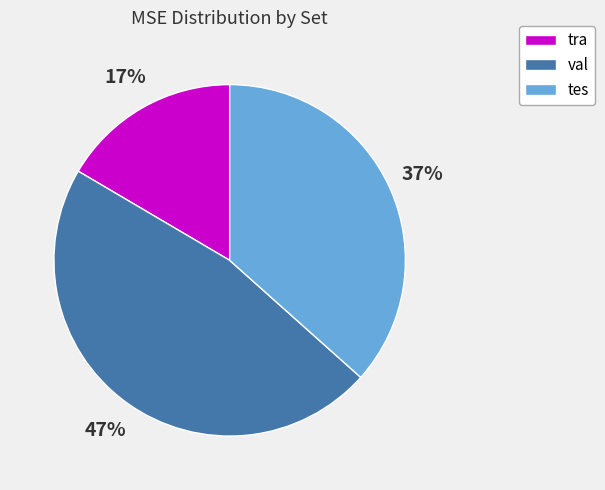

Is the sum of tes and tra greater than half?

Yes